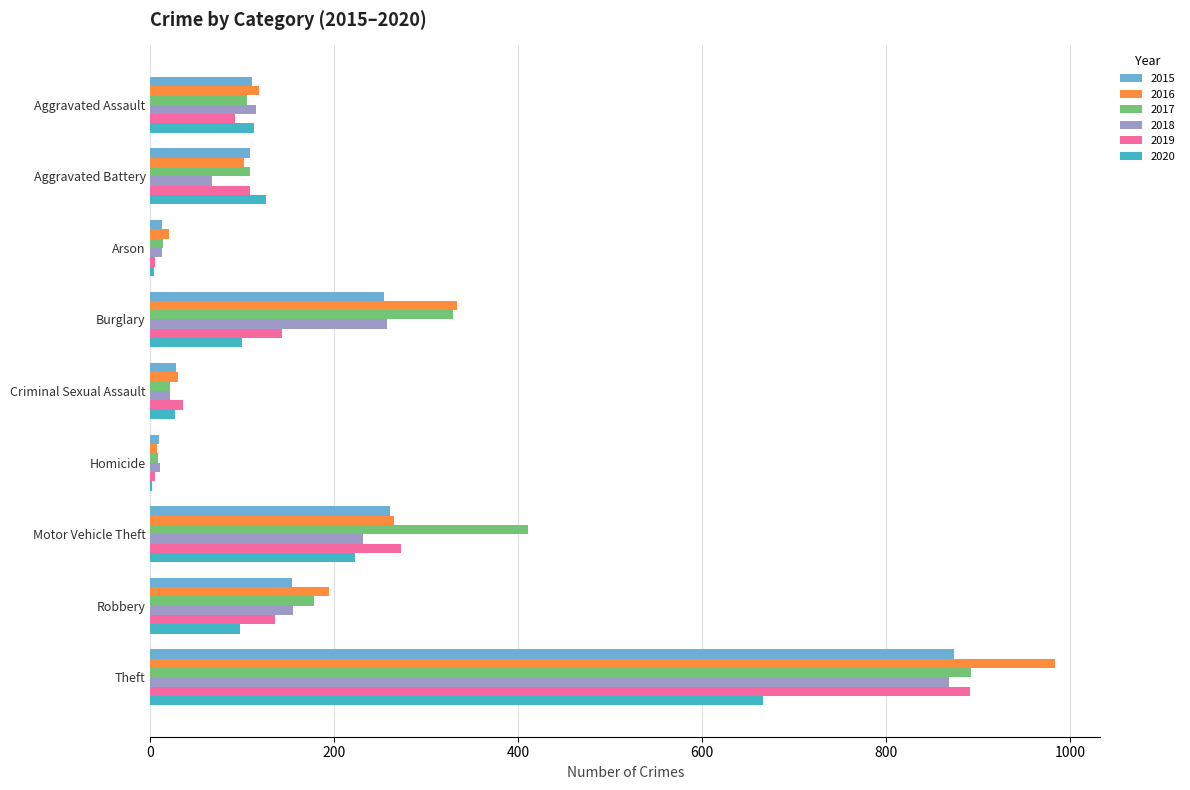

What is the maximum value shown in the chart?

984